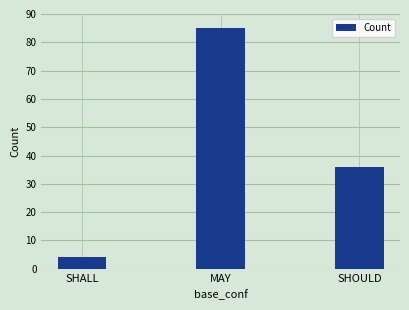

List the labels in order of value, smallest first.

SHALL, SHOULD, MAY